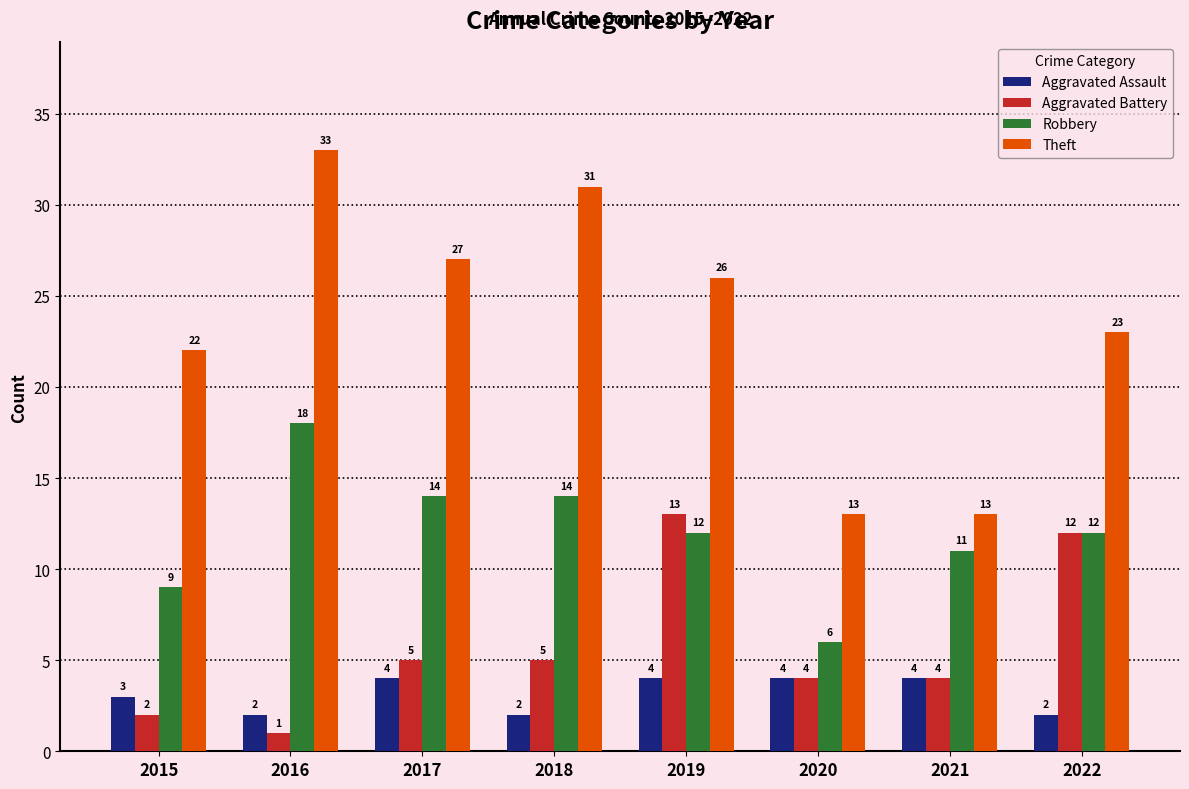

How many bars are there in total?

32